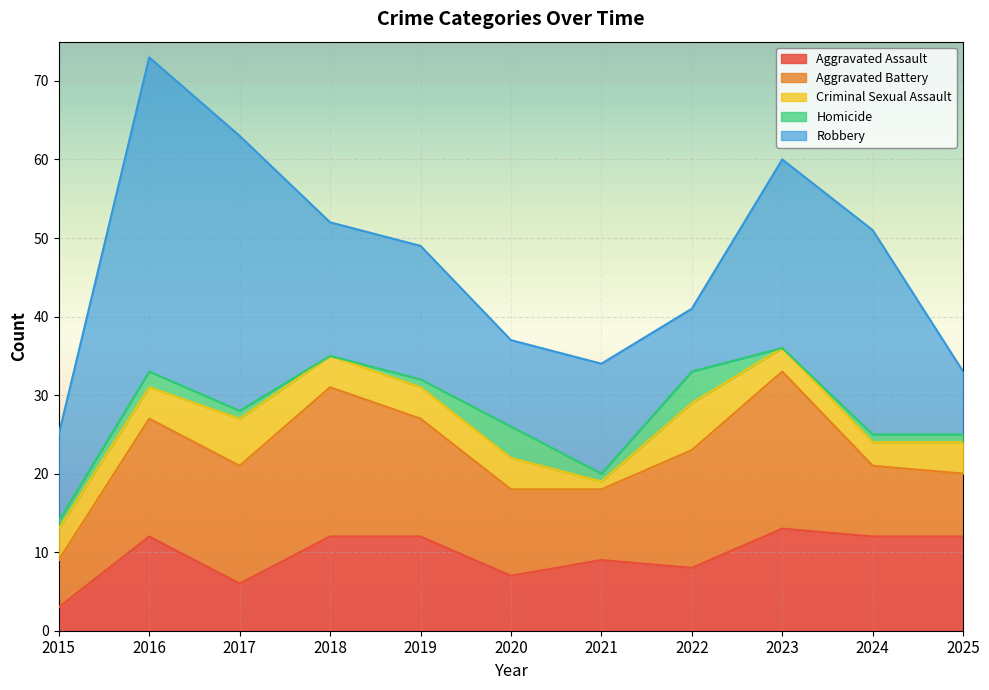

Which series has the widest spread of values?

Robbery